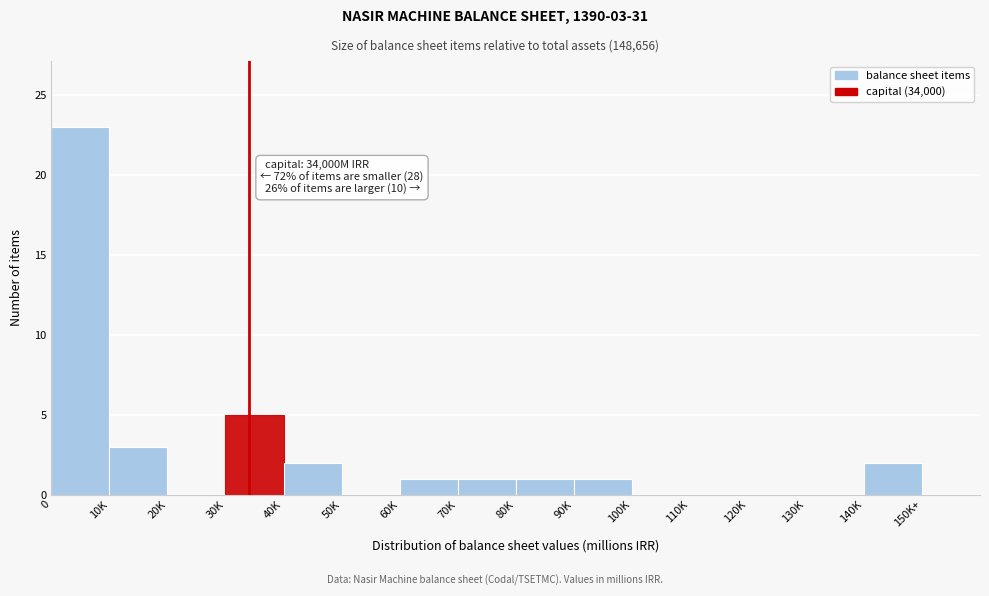

Reading right to left, list all the values displayed in this chart.

150K+=0	140K=2	130K=0	120K=0	110K=0	100K=0	90K=1	80K=1	70K=1	60K=1	50K=0	40K=2	30K=5	20K=0	10K=3	0=23